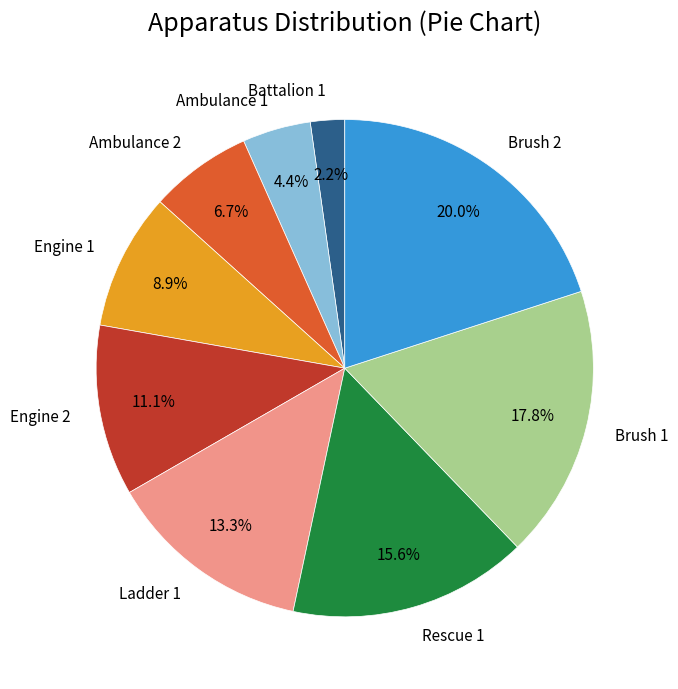

To the nearest percent, what is the average slice percentage?

11%